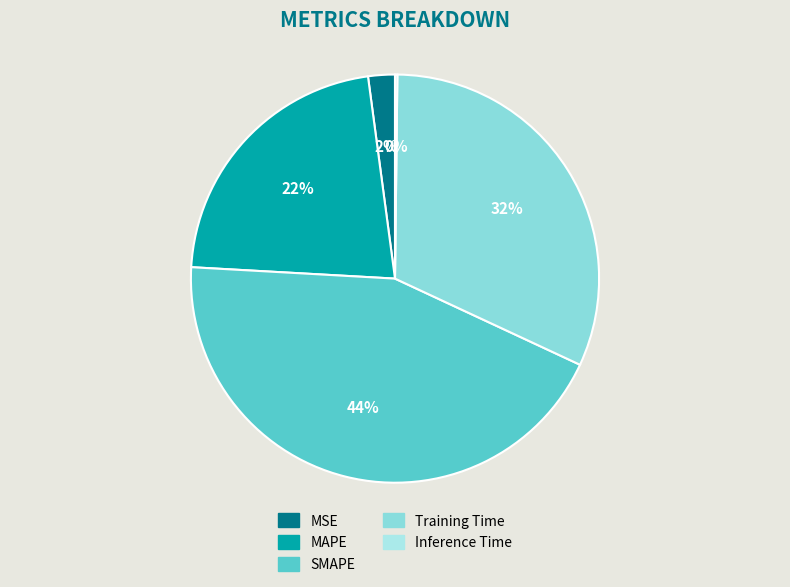

Is there a majority slice in this chart?

No